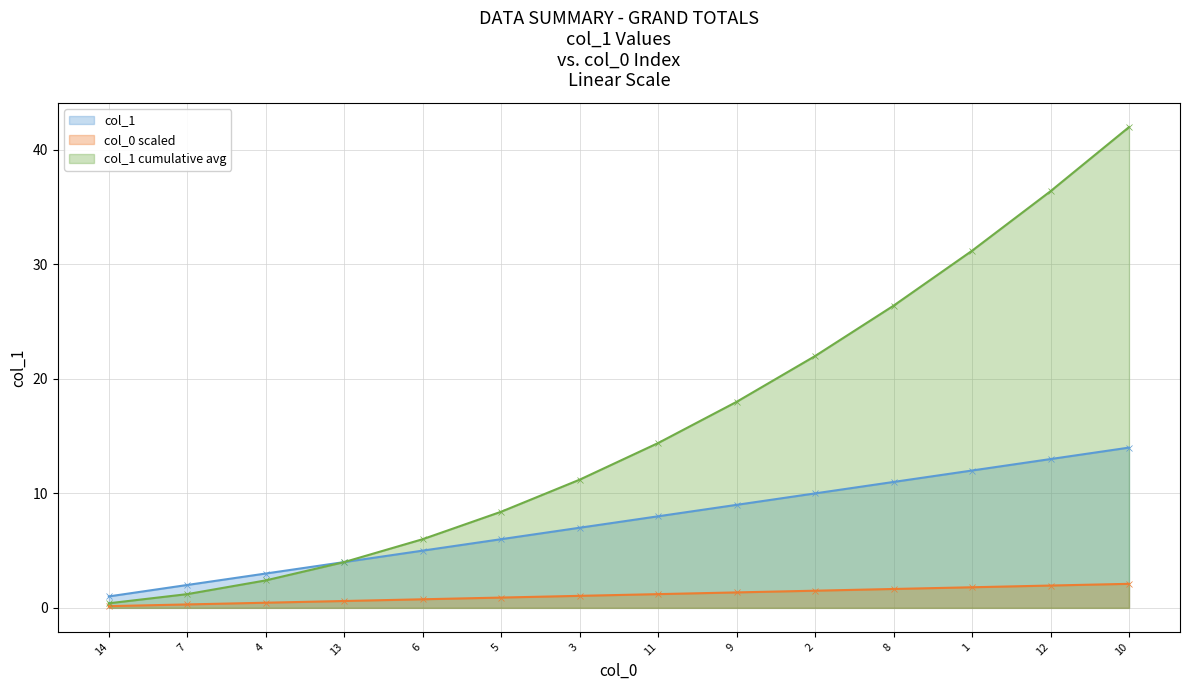

List the labels in order of value, smallest first.

14, 7, 4, 13, 6, 5, 3, 11, 9, 2, 8, 1, 12, 10